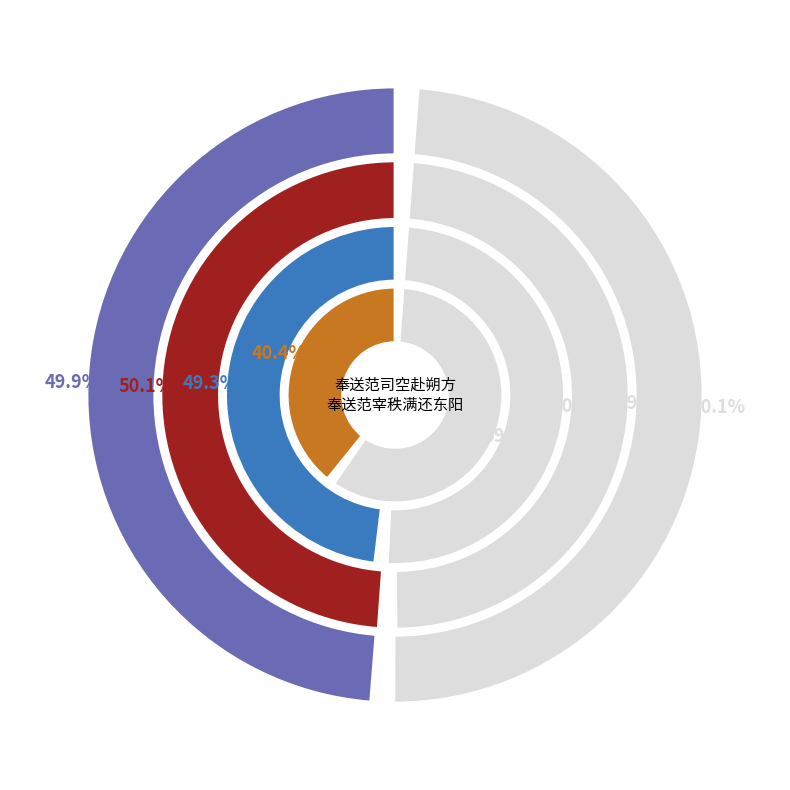

Is the sum of 奉送范司空赴朔方 and 奉送范宰秩满还东阳 greater than half?

Yes